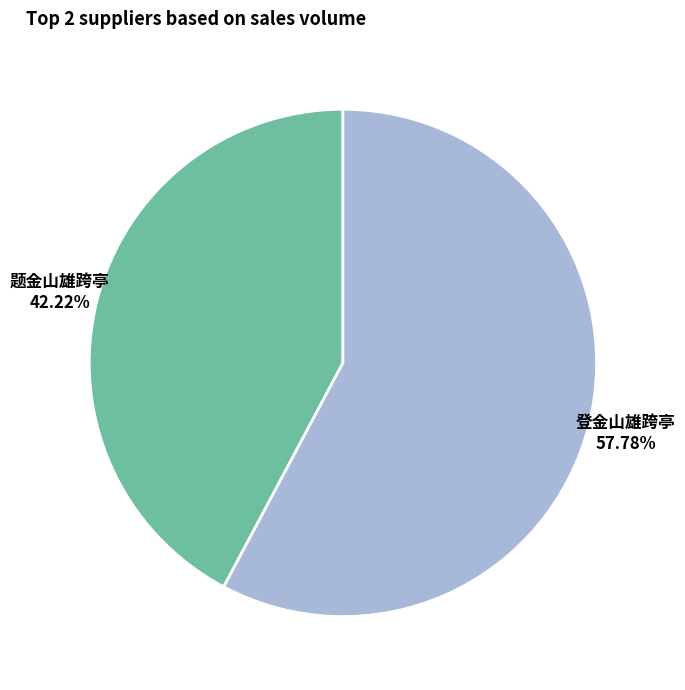

Combined, what portion of the pie is 题金山雄跨亭 and 登金山雄跨亭?

100.0%